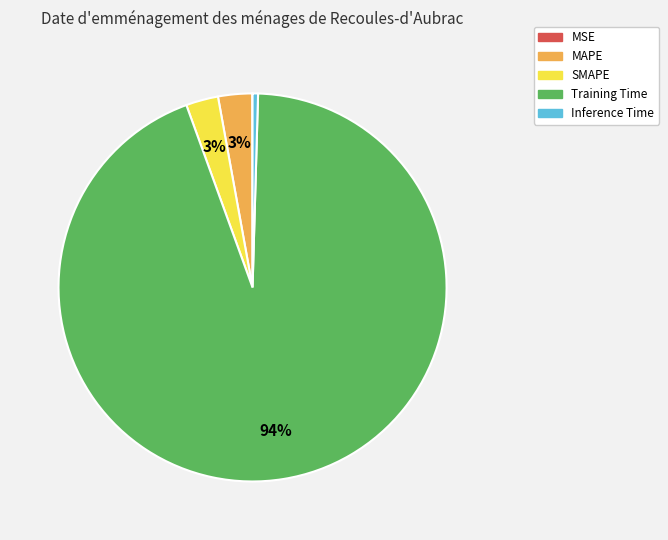

Which category has the biggest portion of the pie?

Training Time